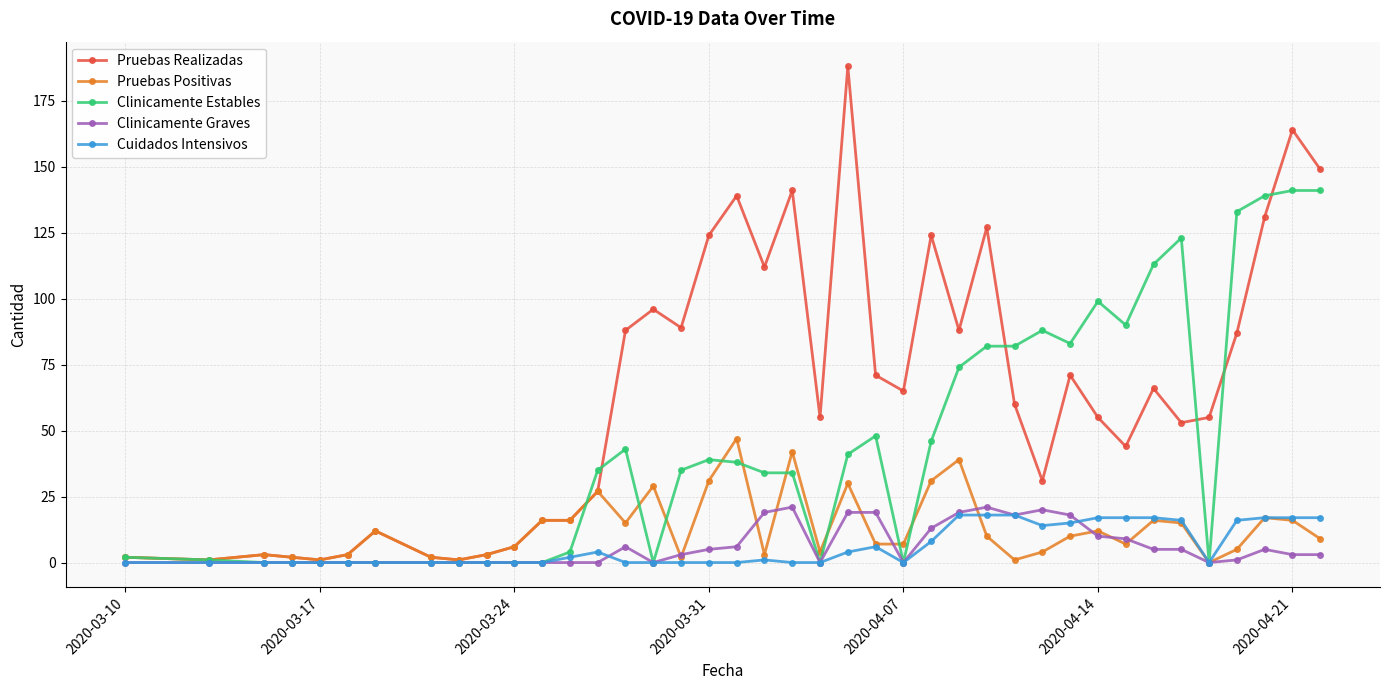

Which series has the largest total across all categories?

Pruebas Realizadas